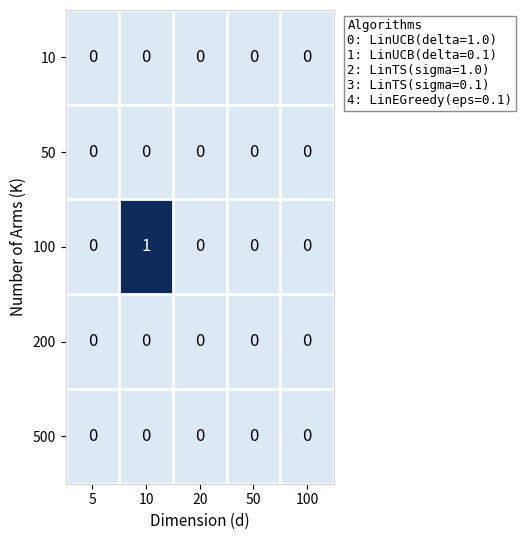

The 500 series shows 0 at 50. True or false?

True